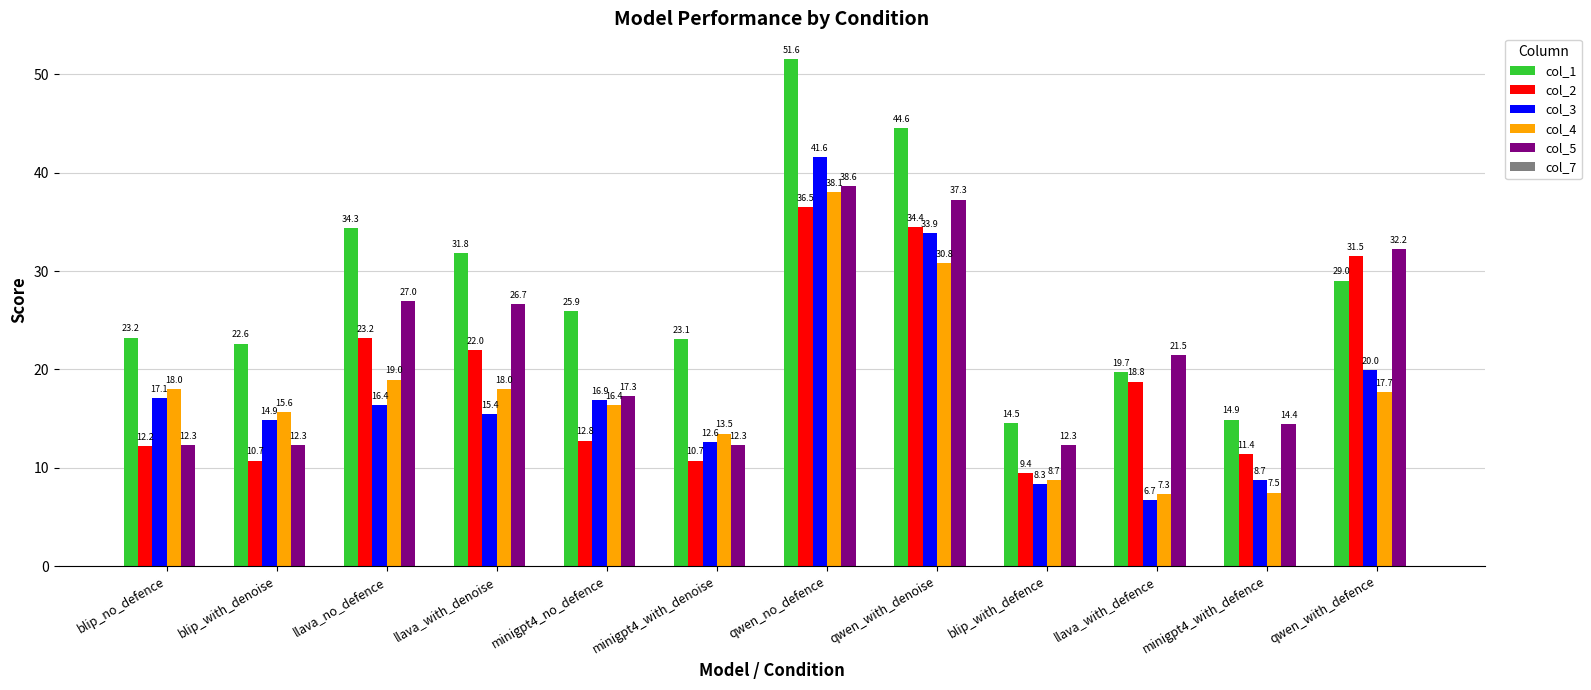

What is the sum of the col_4 values at qwen_with_denoise and blip_no_defence?

48.8